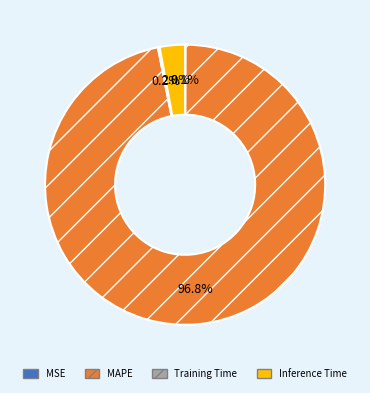

What percentage do MAPE and Inference Time together represent?

99.7%